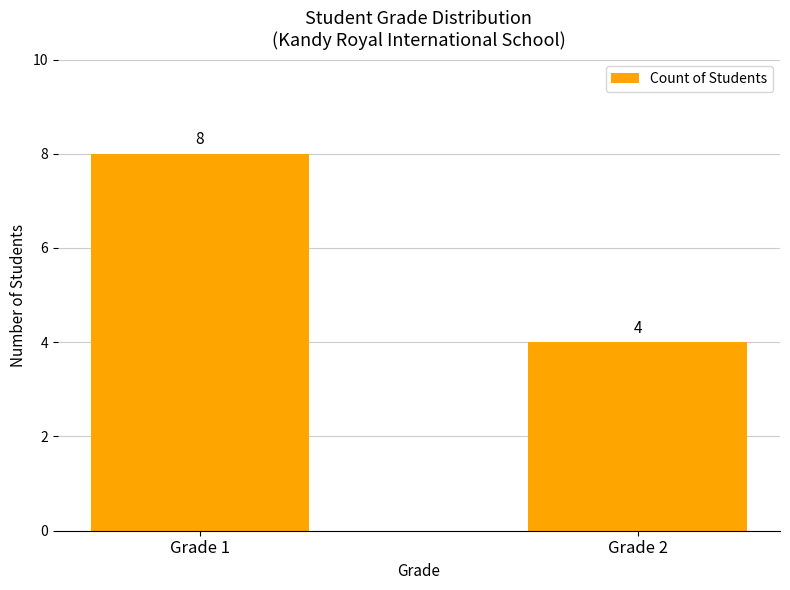

True or false: the data shows 6 at Grade 2.

False